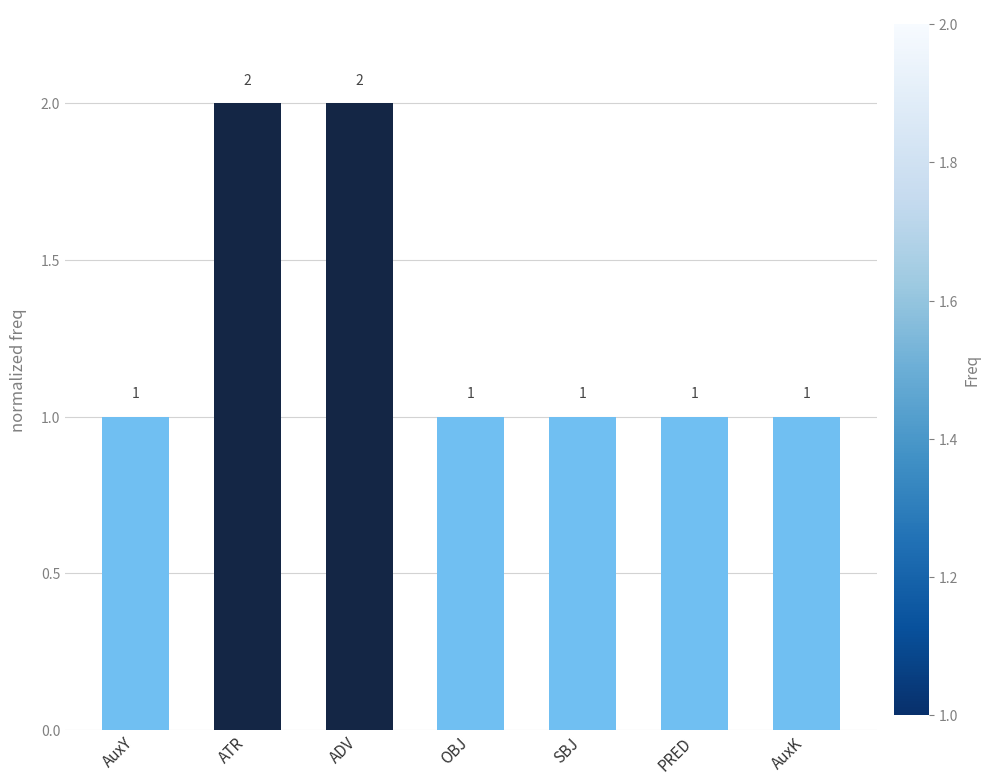

The value at ADV is 1. True or false?

False